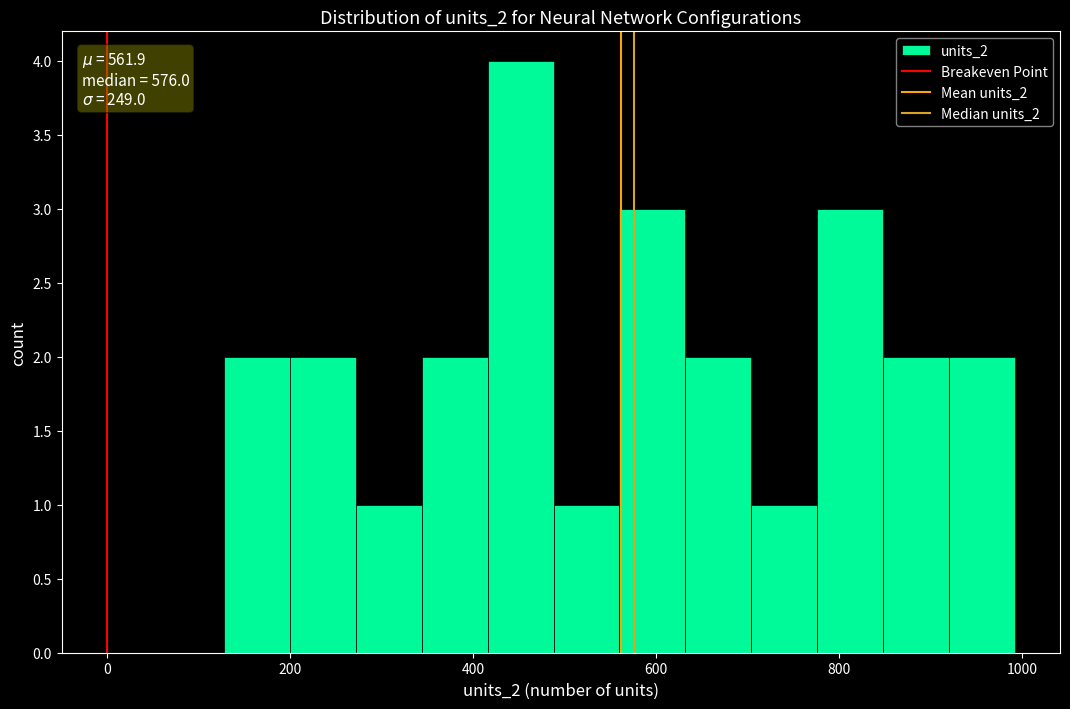

Read against the x-axis, roughly where is the centre of the tallest bar?

460